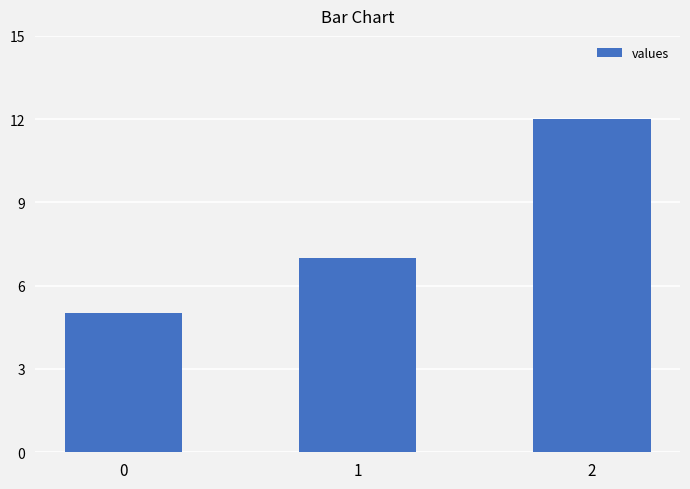

Count the number of data series in this chart.

1